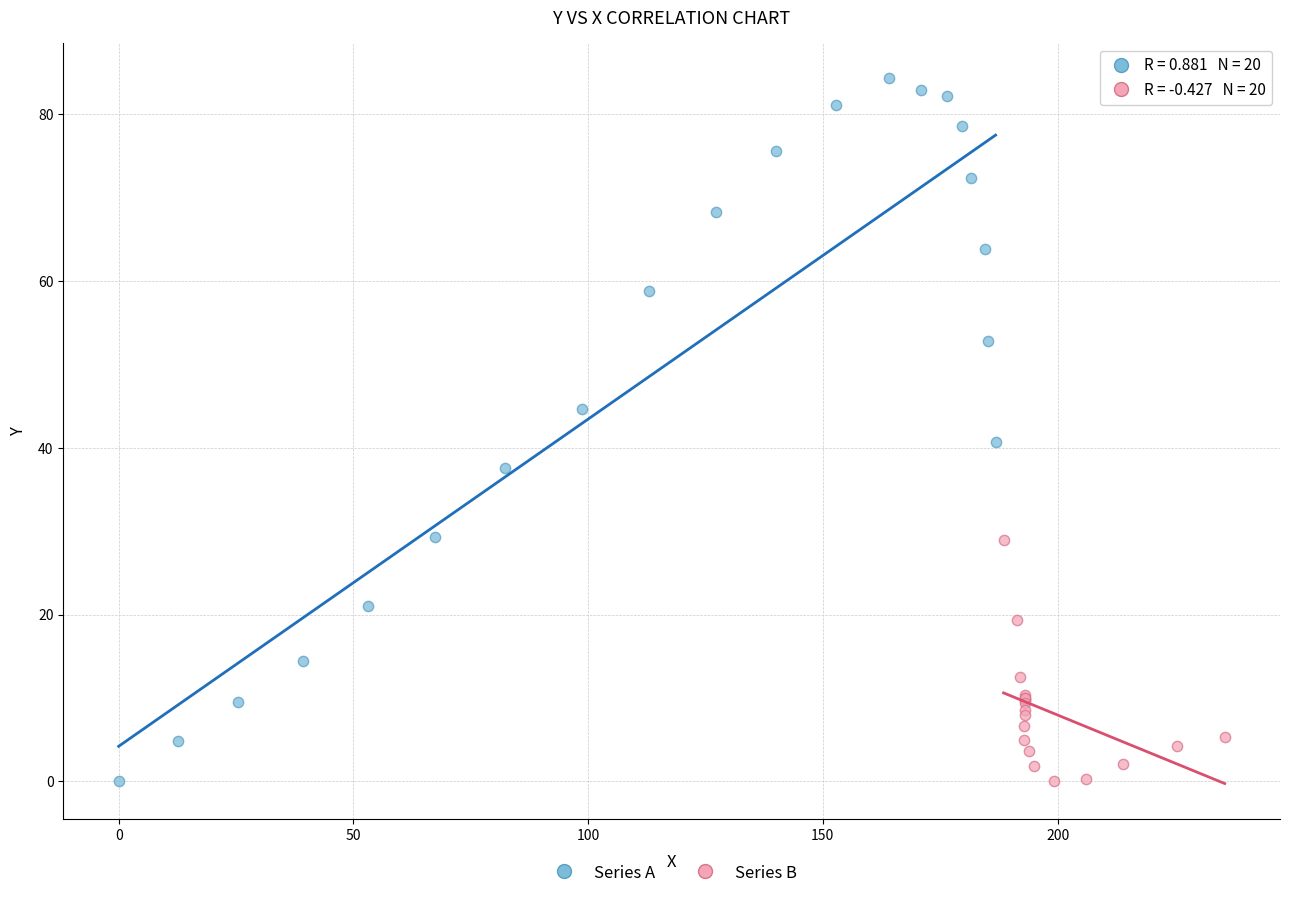

Which series contains the highest Y value?

Series A